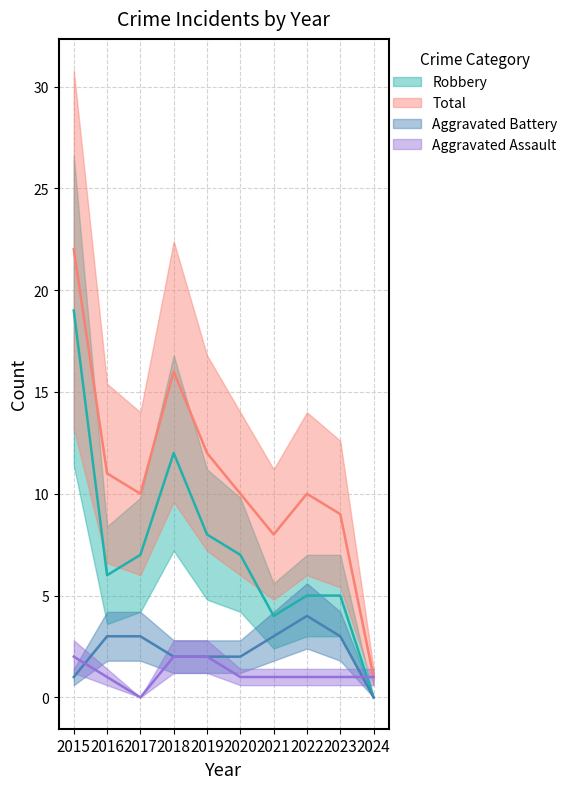

Rank the categories by Robbery value from highest to lowest.

2015, 2018, 2019, 2017, 2020, 2016, 2022, 2023, 2021, 2024